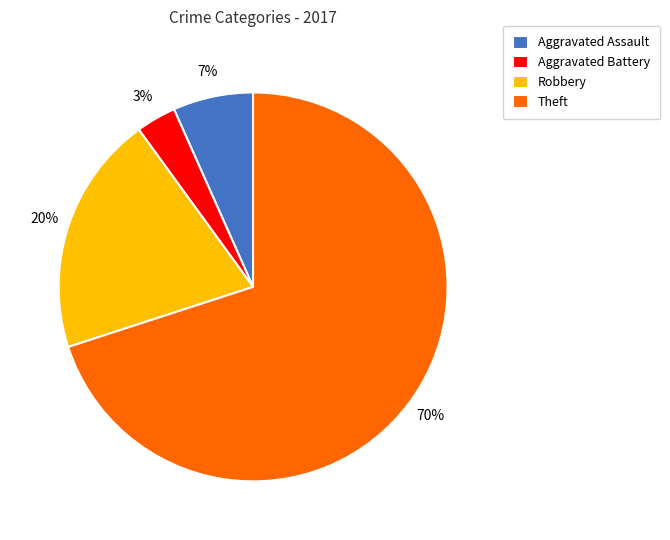

To the nearest percent, what is the difference between the Robbery and Theft slice percentages?

50%